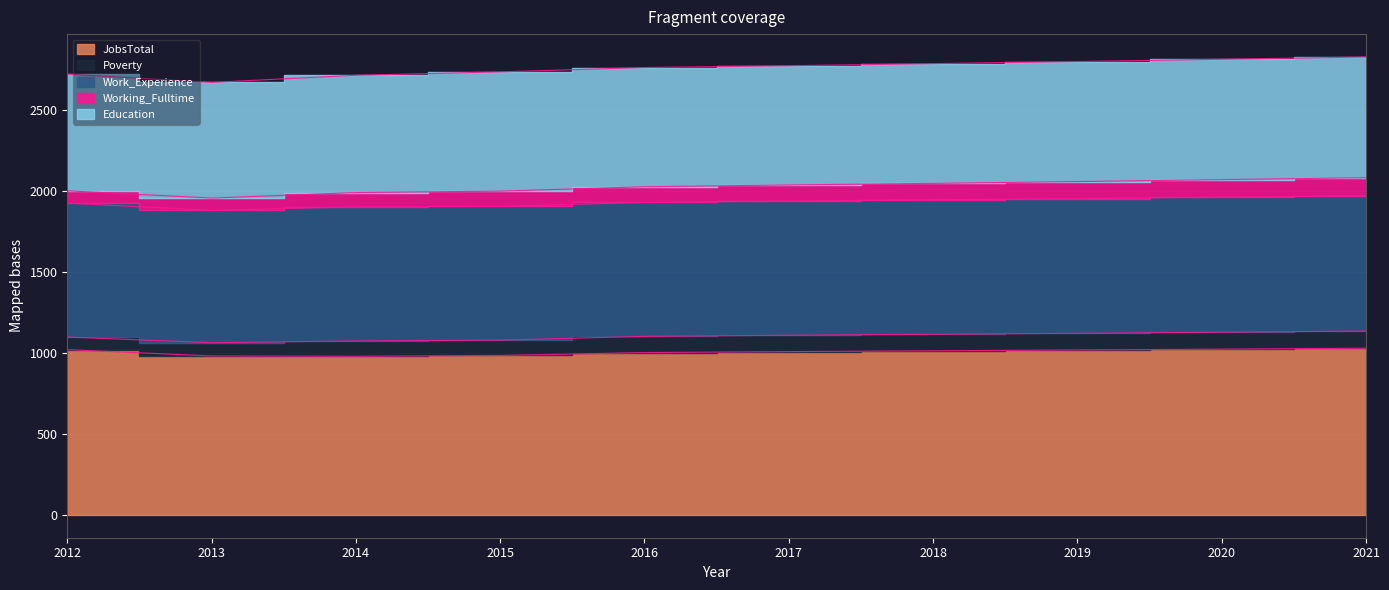

What is the sum of the Poverty values at 2020 and 2014?

200